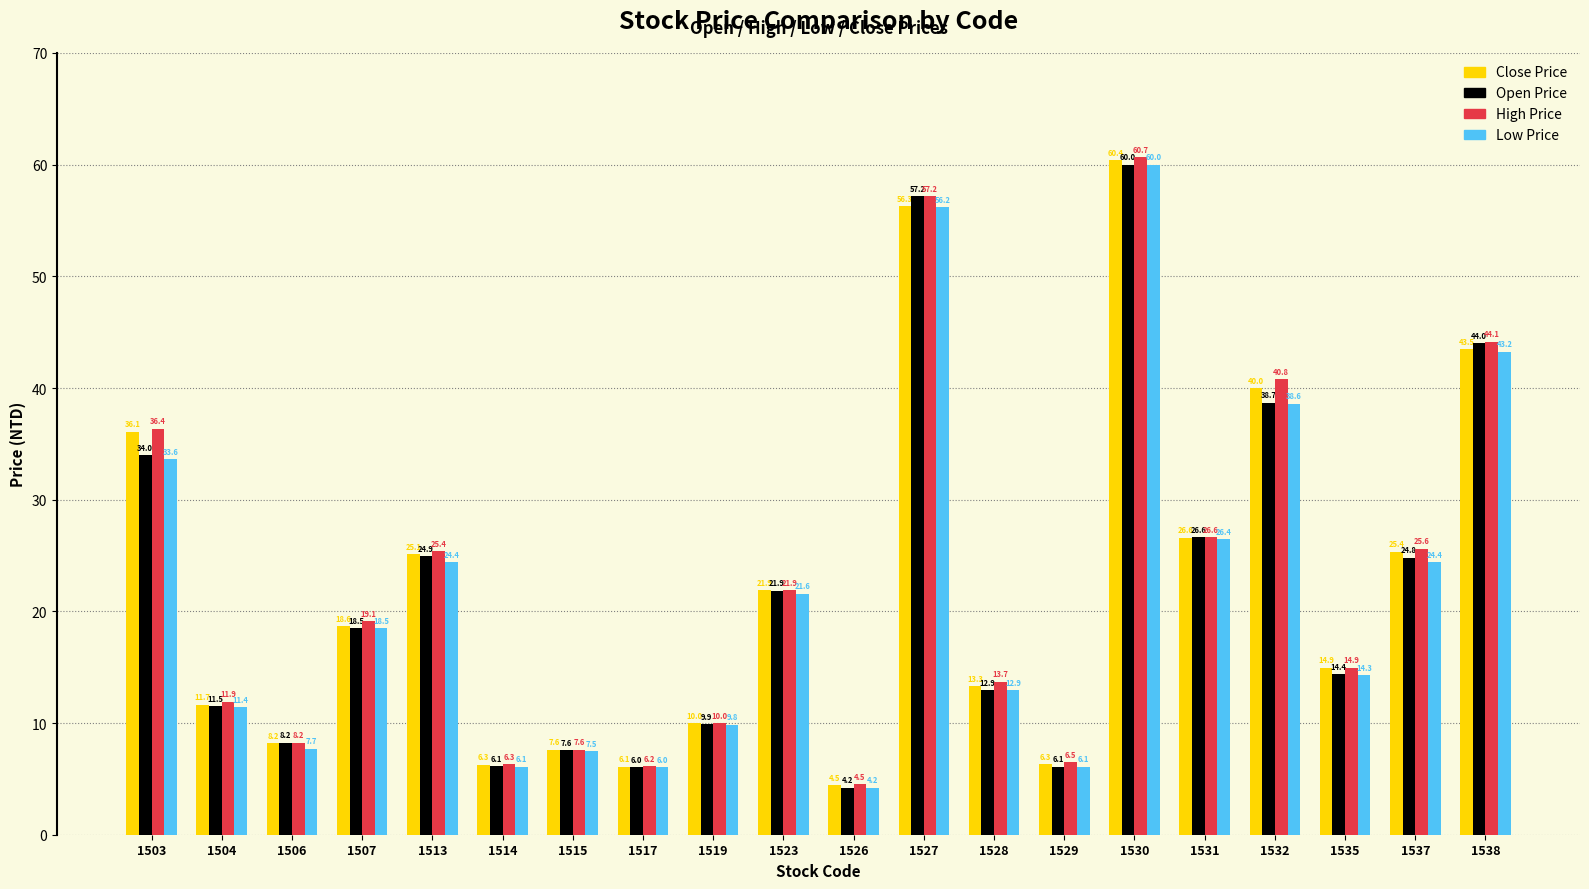

What are all the series names shown in the legend?

Close Price, Open Price, High Price, Low Price